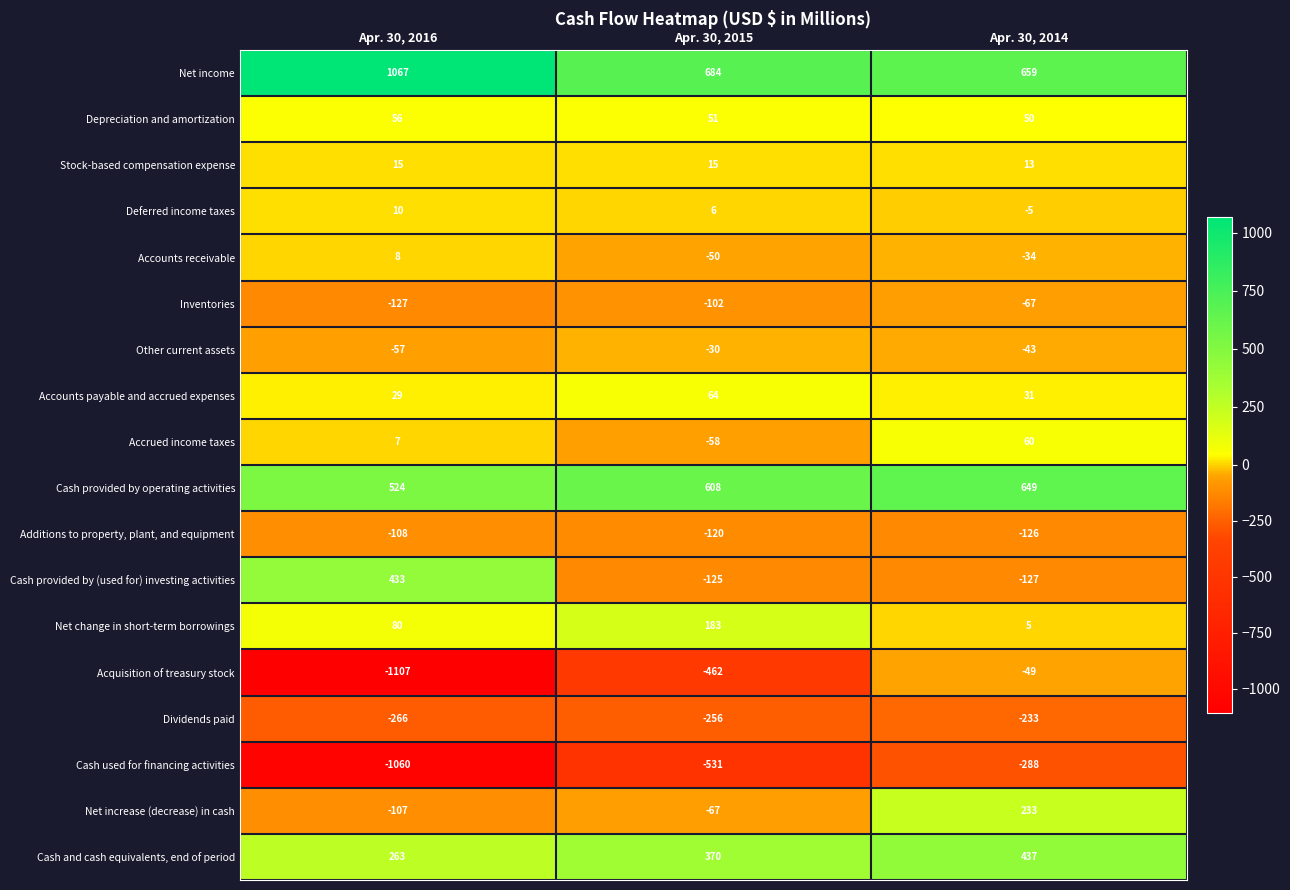

What is the total value across all series at Apr. 30, 2016?

-340